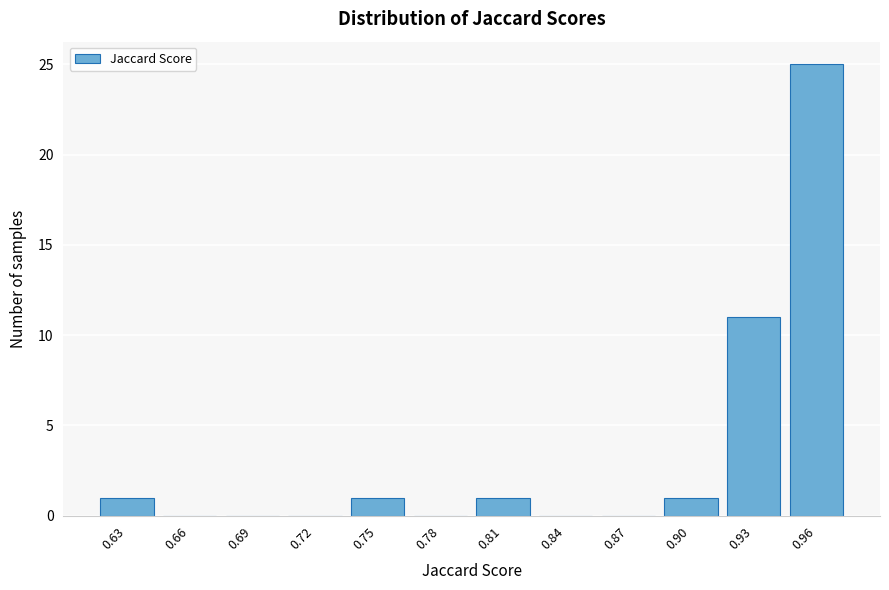

Reading right to left, extract all data points from this chart.

0.96=25	0.93=11	0.90=1	0.87=0	0.84=0	0.81=1	0.78=0	0.75=1	0.72=0	0.69=0	0.66=0	0.63=1